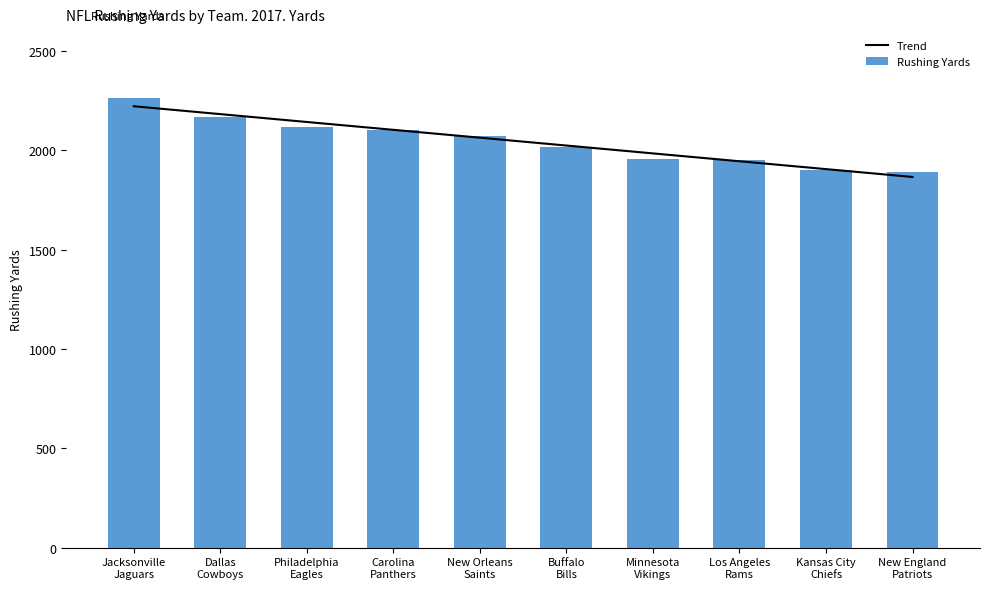

What is the sum of all Rushing Yards values?

20438